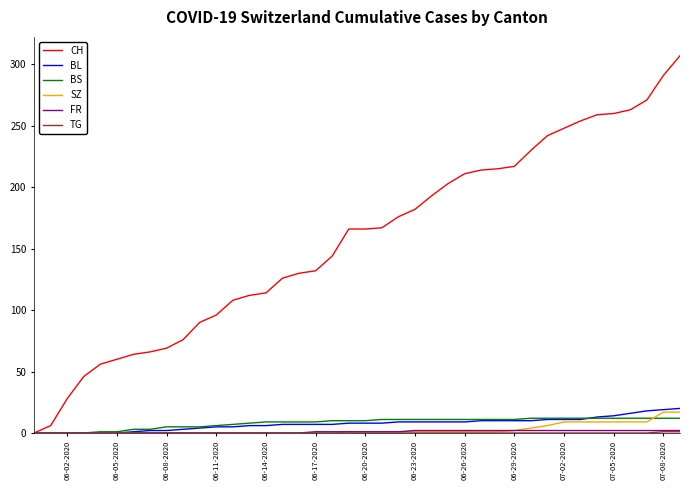

What is the highest value of the BL series?

20